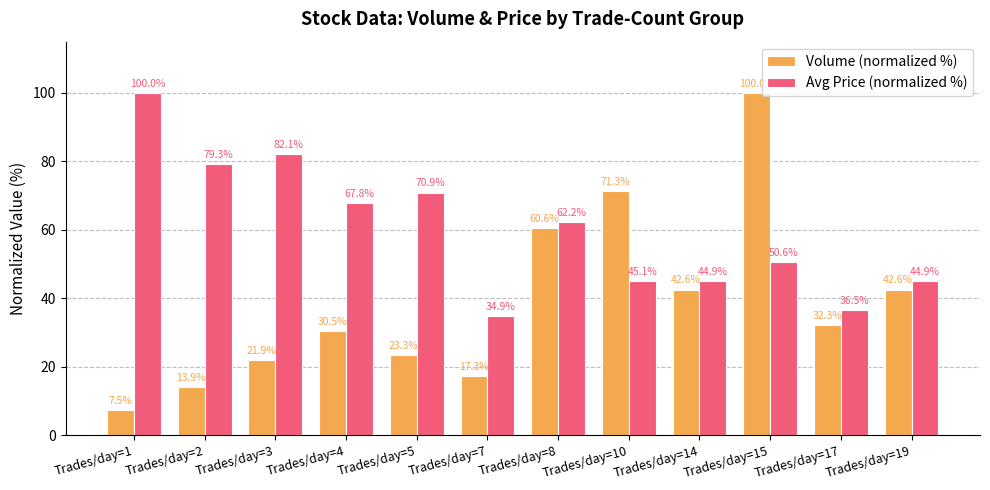

What is the difference between the maximum and minimum values in the Volume (normalized %) series?

92.5